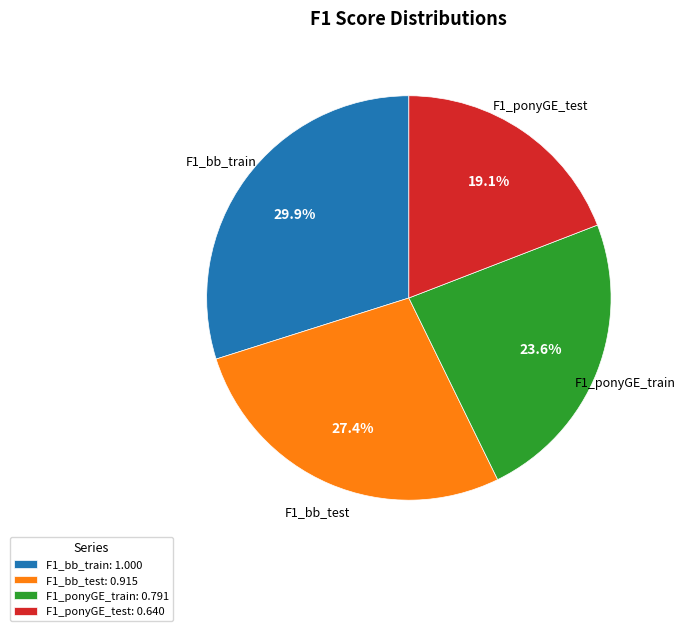

What is the ratio of the value at F1_ponyGE_train to the value at F1_bb_train?

0.8